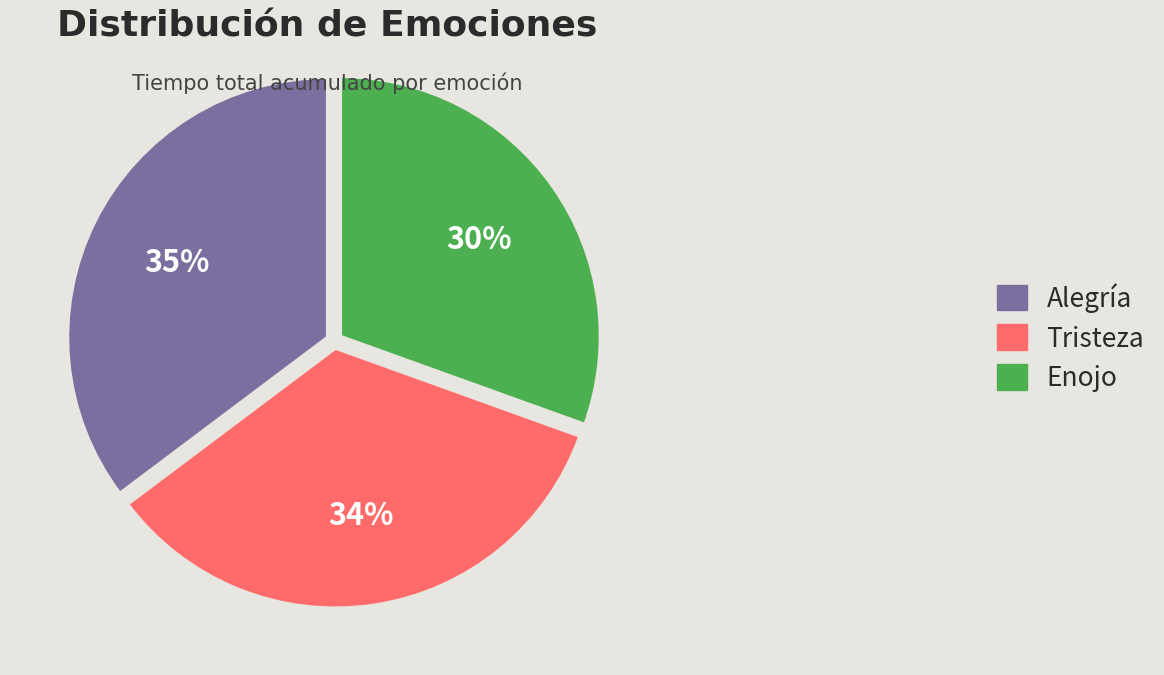

What percentage is the Alegría slice, to the nearest percent?

35%